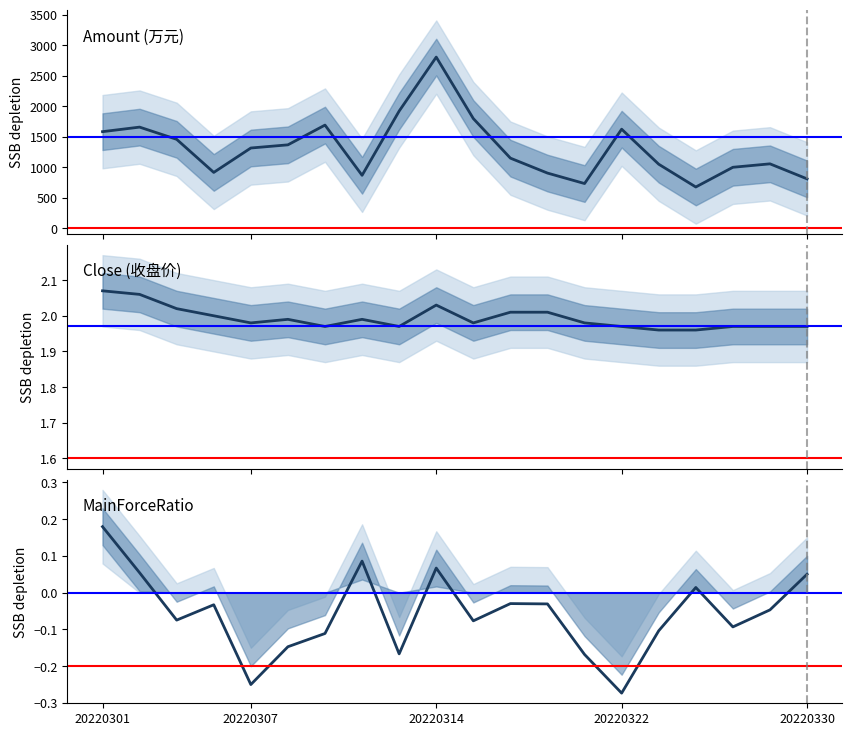

At which label is Close closest to 2?

20220304